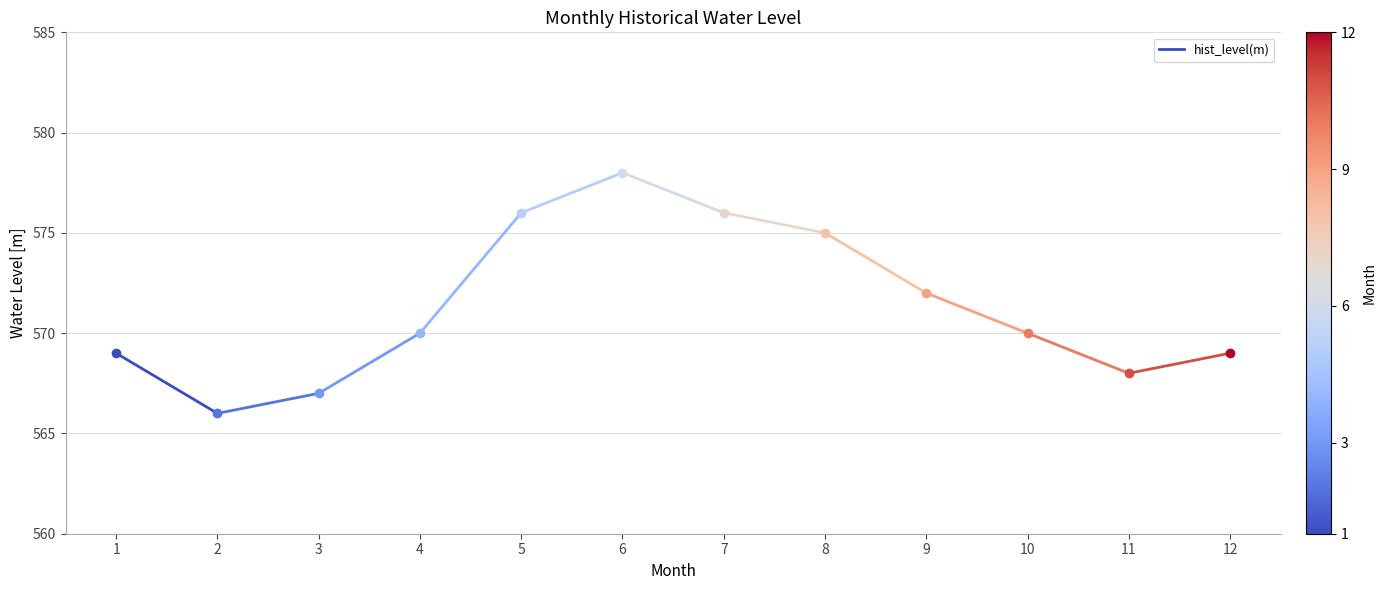

At which label is the value closest to 567?

2